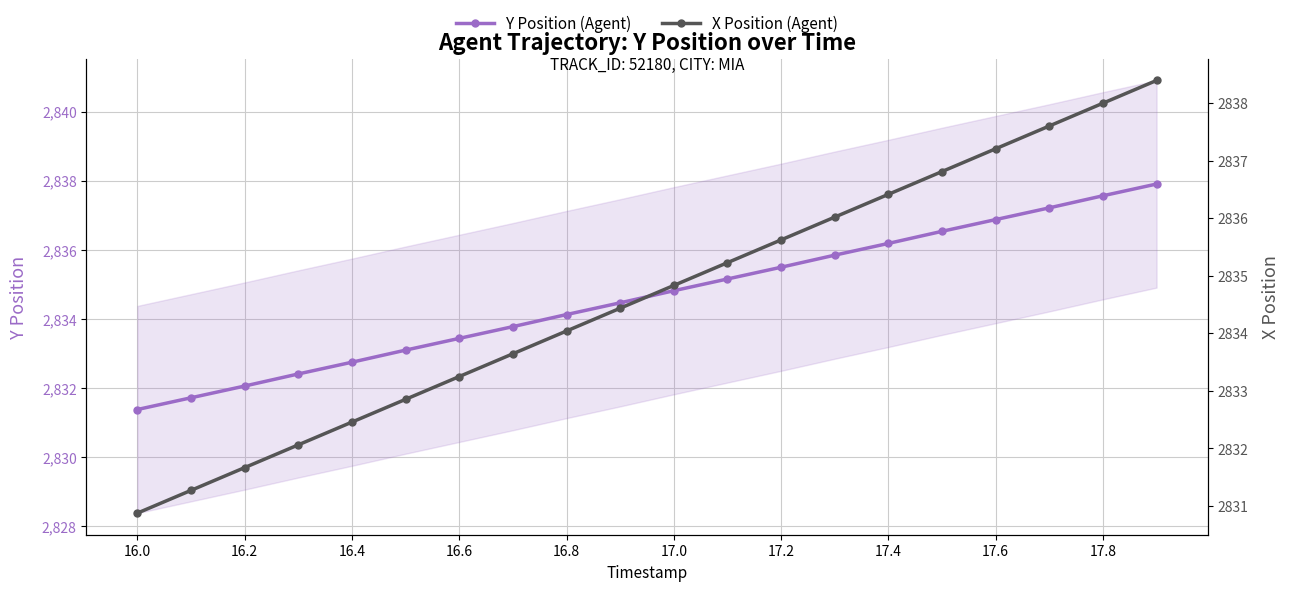

Which category has the lowest value across all series?

16.0